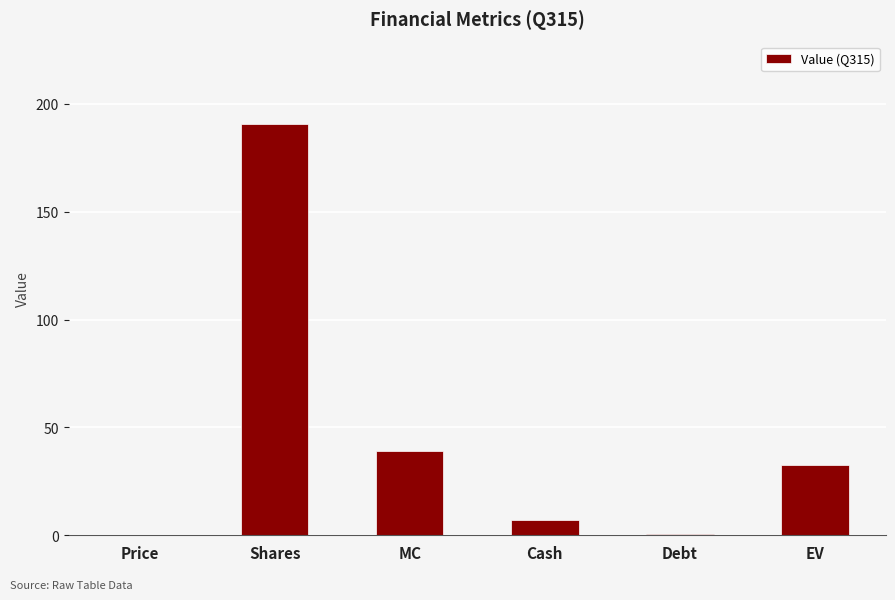

What is the sum of all values?

270.4